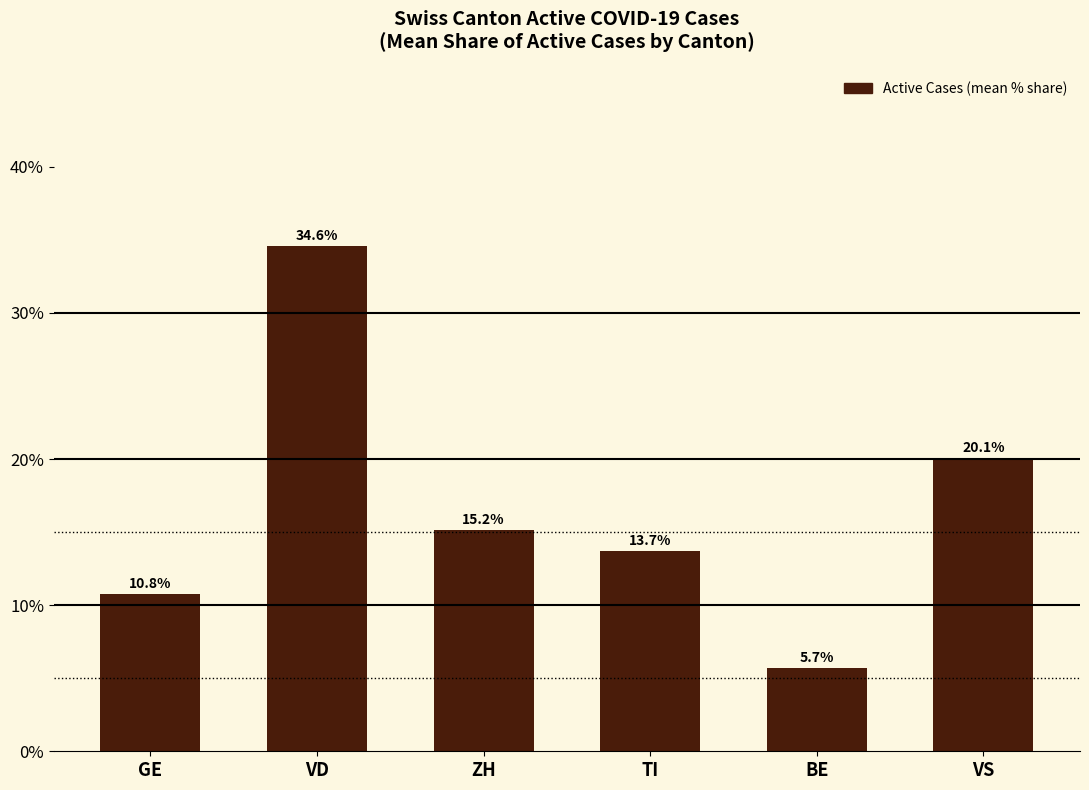

What is the approximate value at GE?

0.1